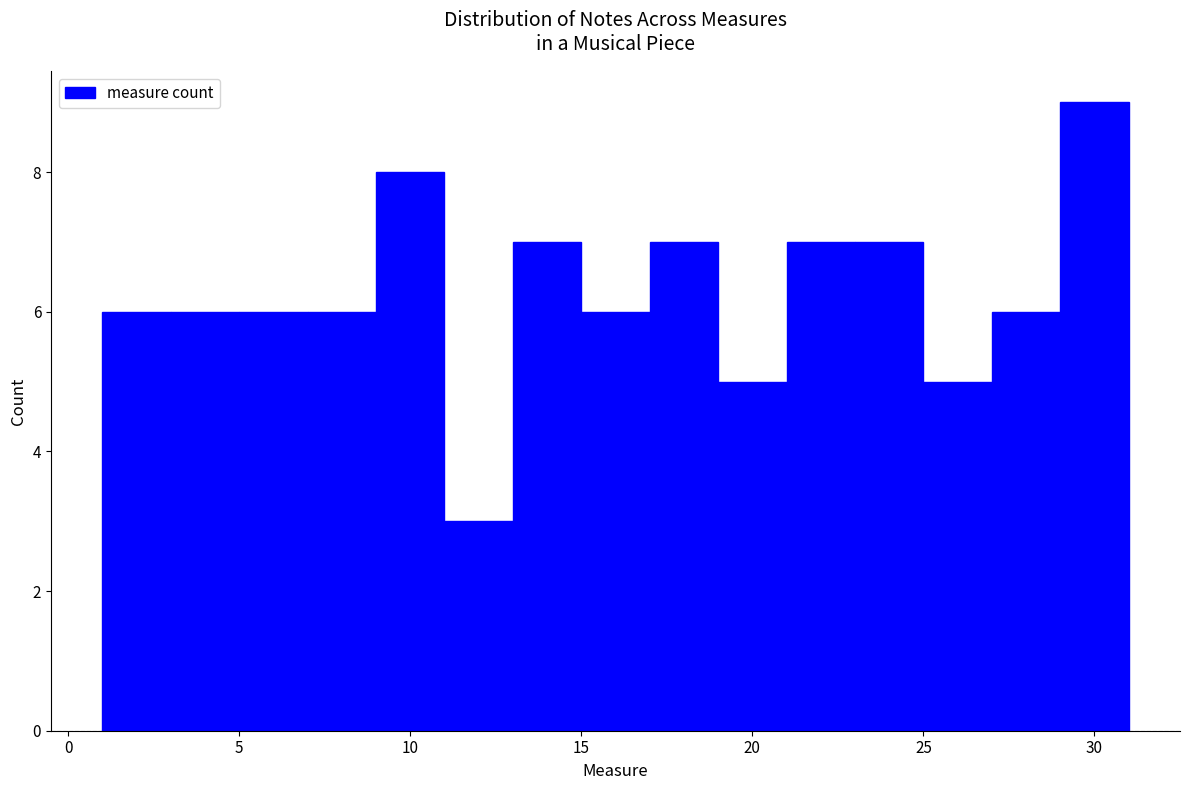

Reading left to right, list every bar in this chart as the range it spans on the x-axis followed by its height. The values are not printed on the chart, so give them approximately, as read against the axis.

1 to 3: 6
3 to 5: 6
5 to 7: 6
7 to 9: 6
9 to 11: 8
11 to 13: 3
13 to 15: 7
15 to 17: 6
17 to 19: 7
19 to 21: 5
21 to 23: 7
23 to 25: 7
25 to 27: 5
27 to 29: 6
29 to 31: 9